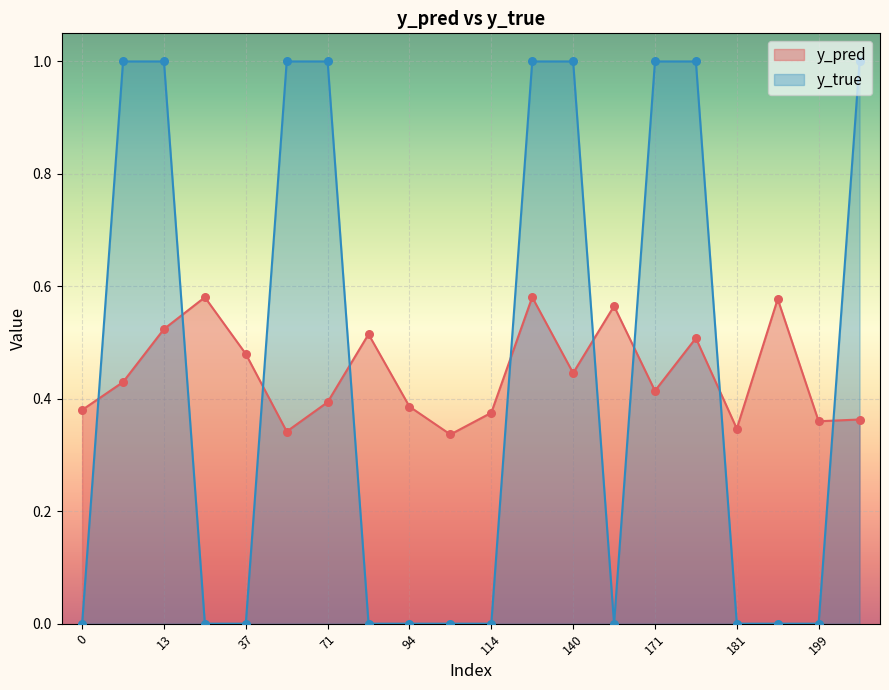

At how many categories does at least one series exceed 0?

20